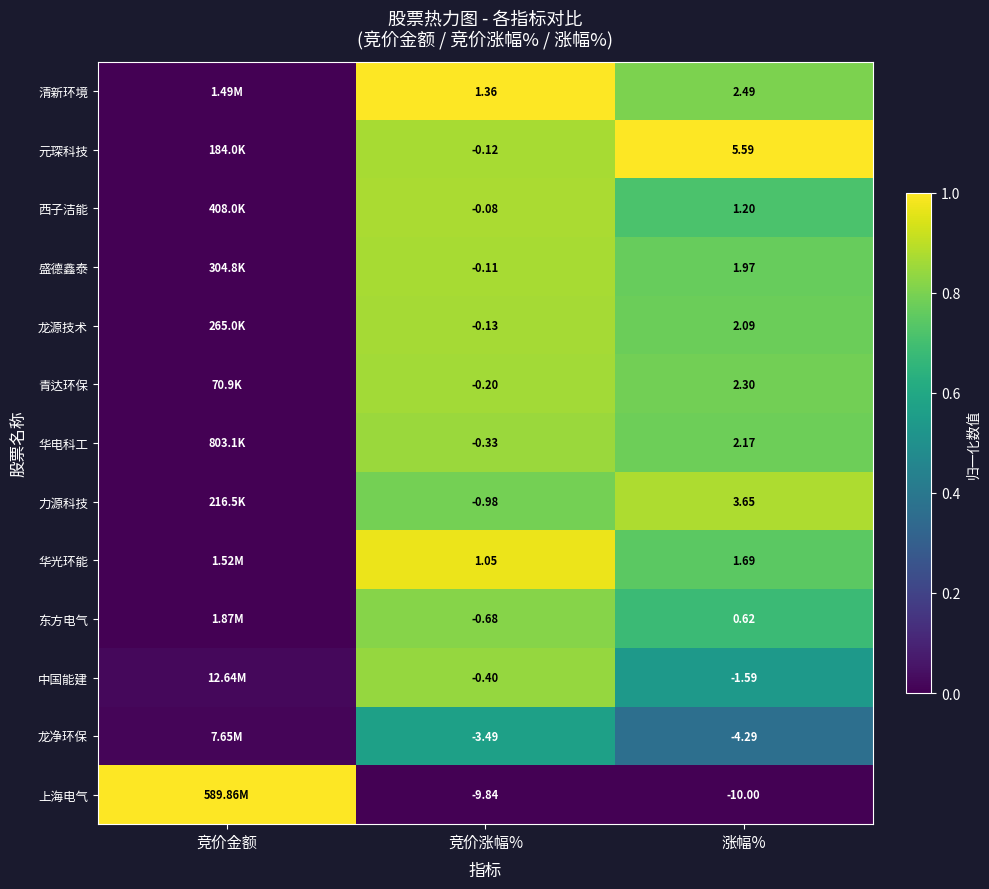

Between 竞价涨幅% and 涨幅%, which series saw the biggest shift?

元琛科技